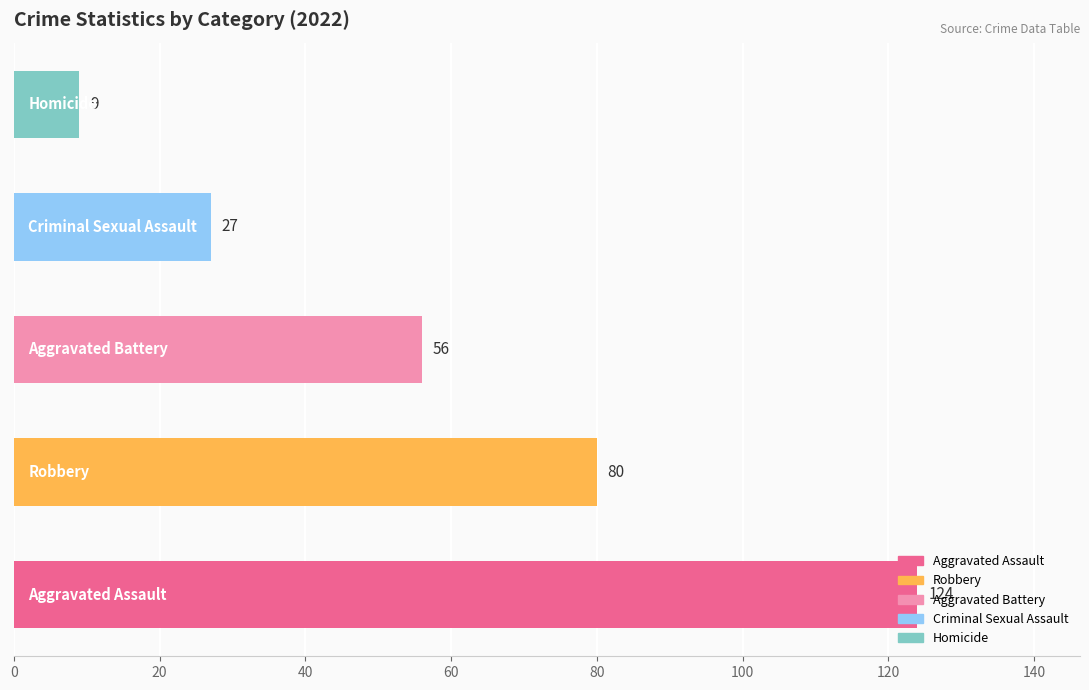

What is the greatest value displayed?

124